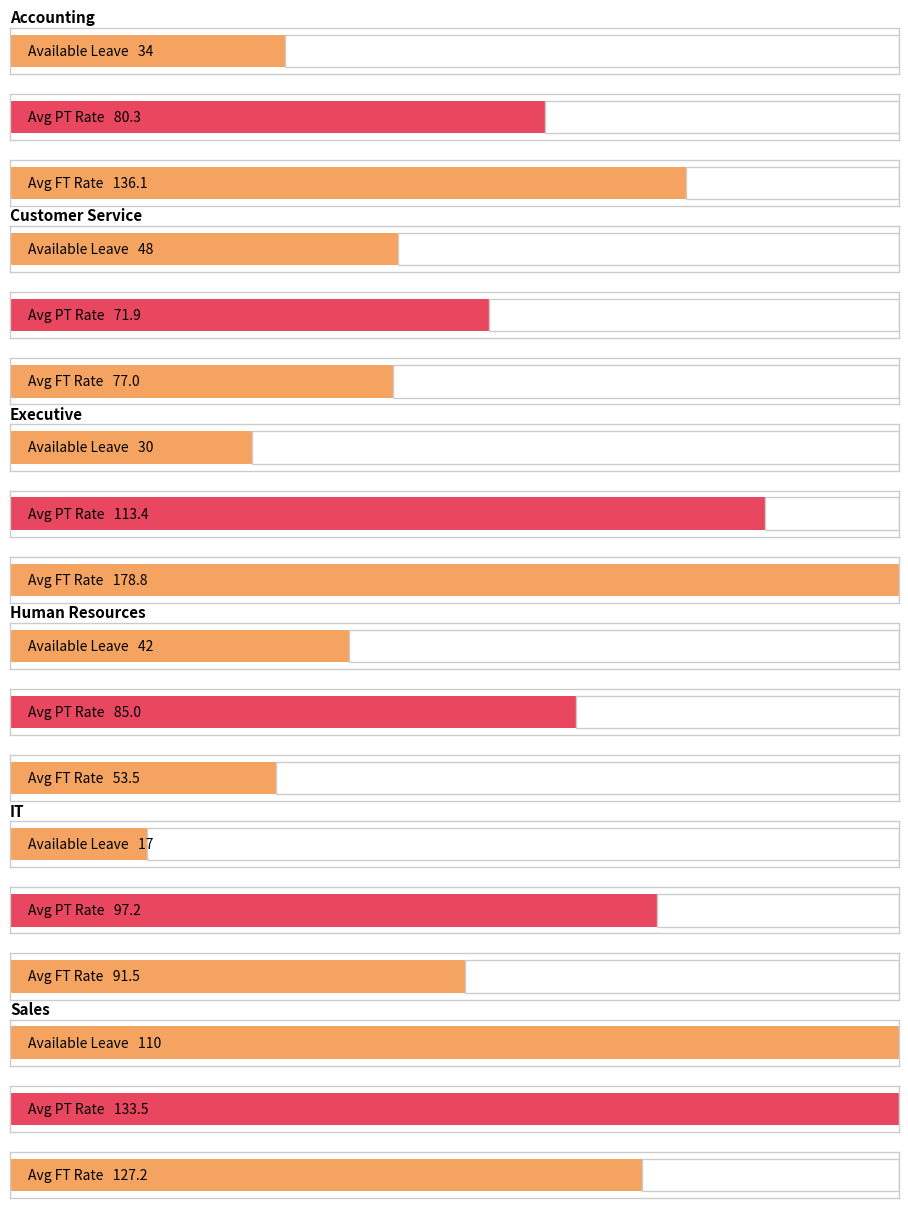

What is the difference between the highest and lowest values at Accounting?

102.1